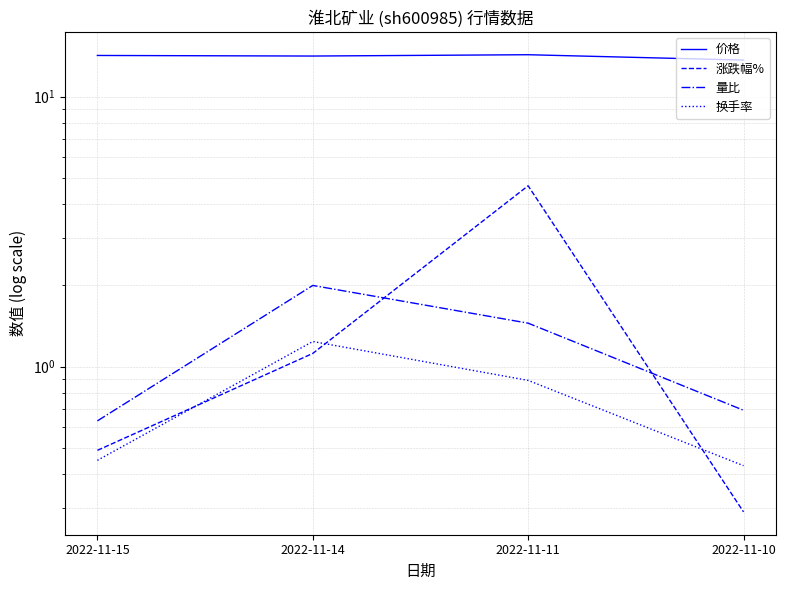

What is the value of the 量比 point at the 4th from the left?

0.7